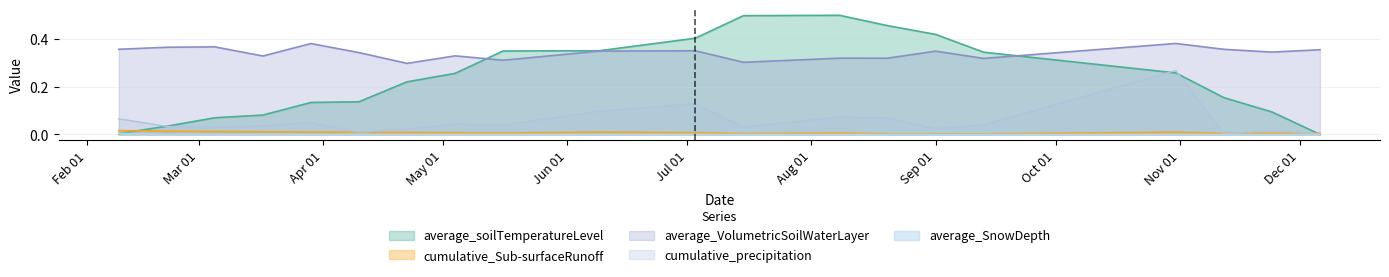

How many times do average_soilTemperatureLevel and cumulative_precipitation cross each other?

4